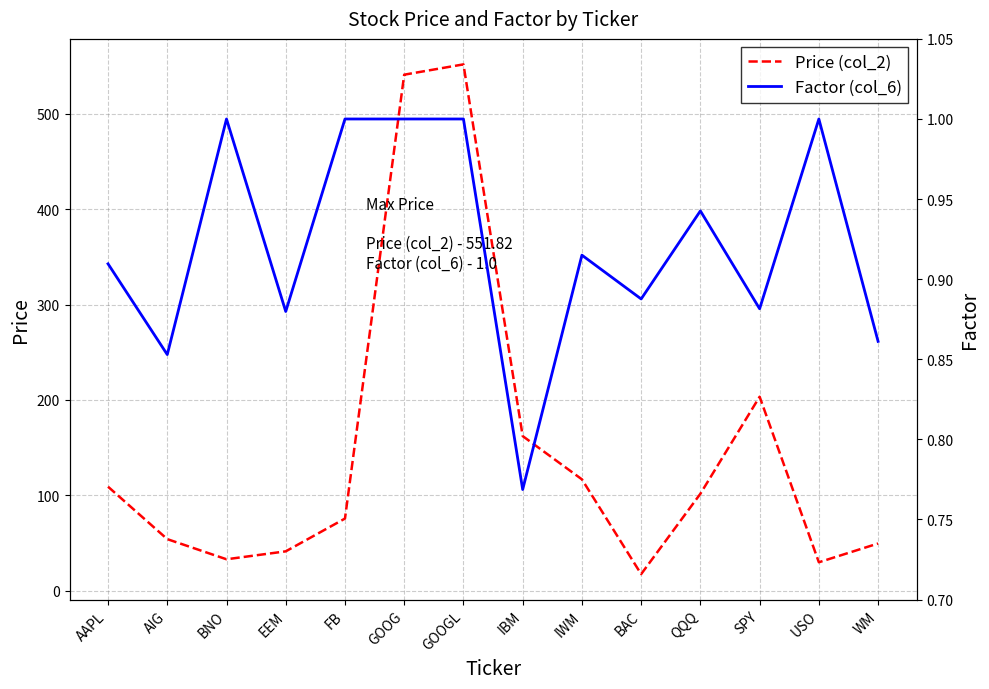

Does the chart display data point markers on the line(s)?

No